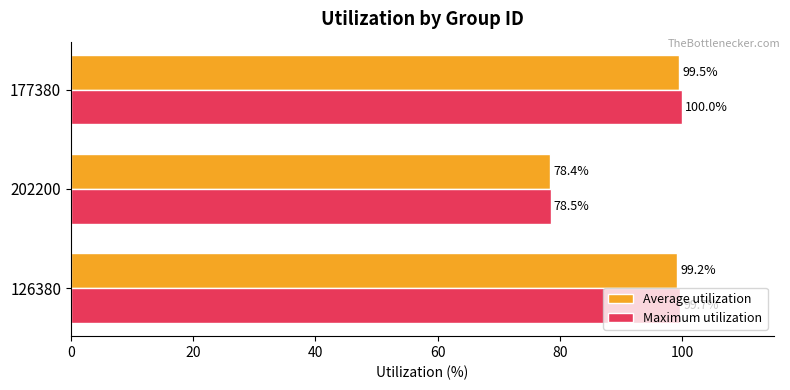

At which label is Maximum utilization closest to 89?

202200